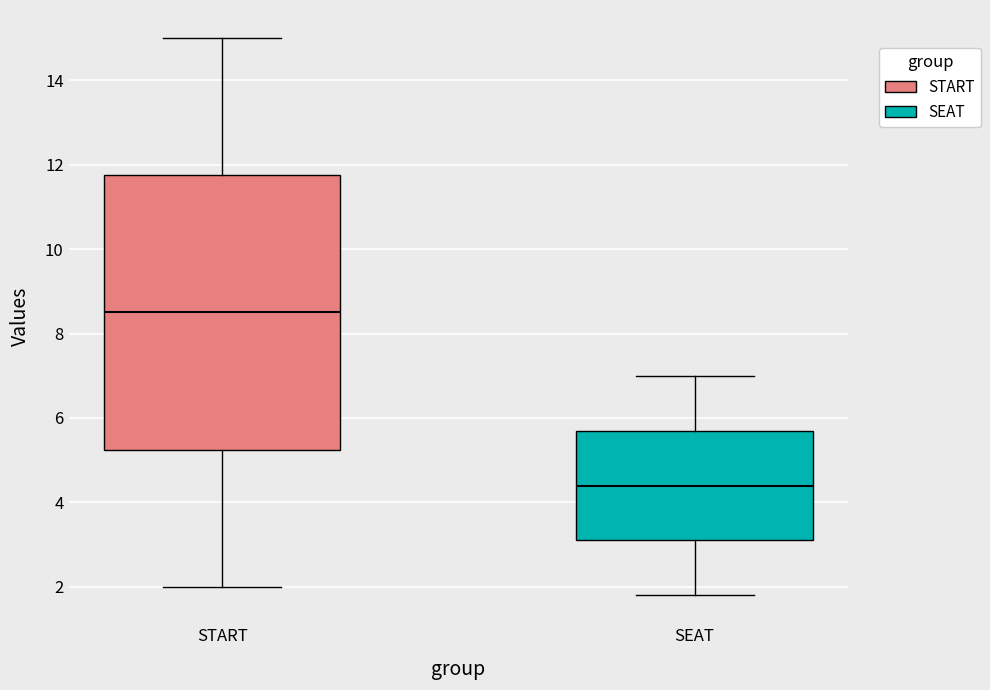

Where does the lower whisker of the box for START end on the y-axis? The values are not printed on the chart, so give them approximately, as read against the axis.

2.0